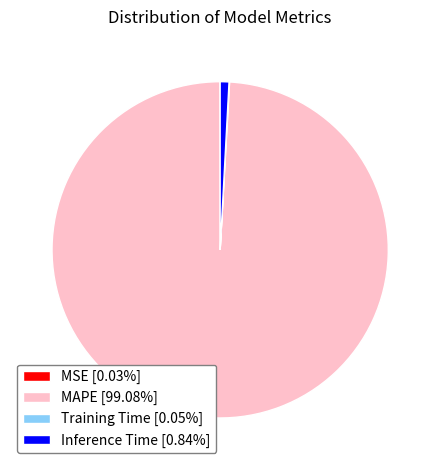

Which category has the biggest portion of the pie?

MAPE